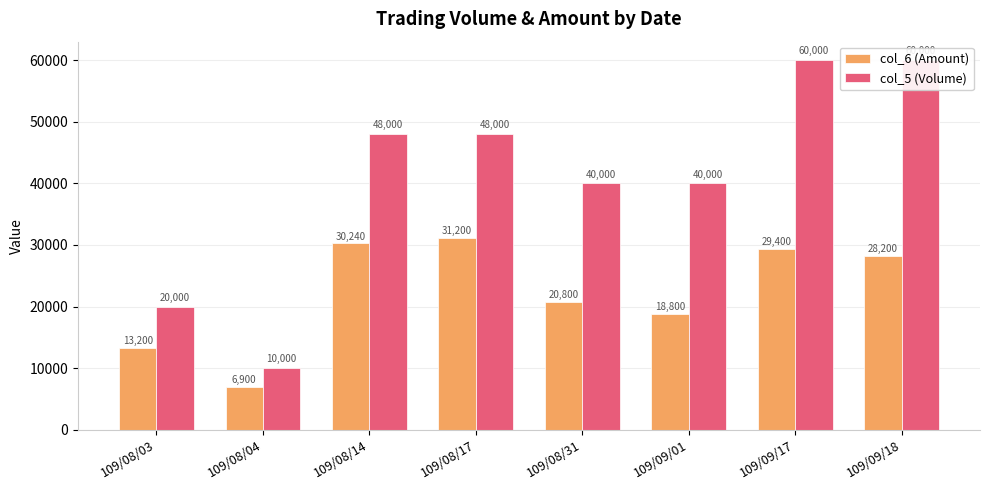

What is the label of the 4th bar from the left?

109/08/17